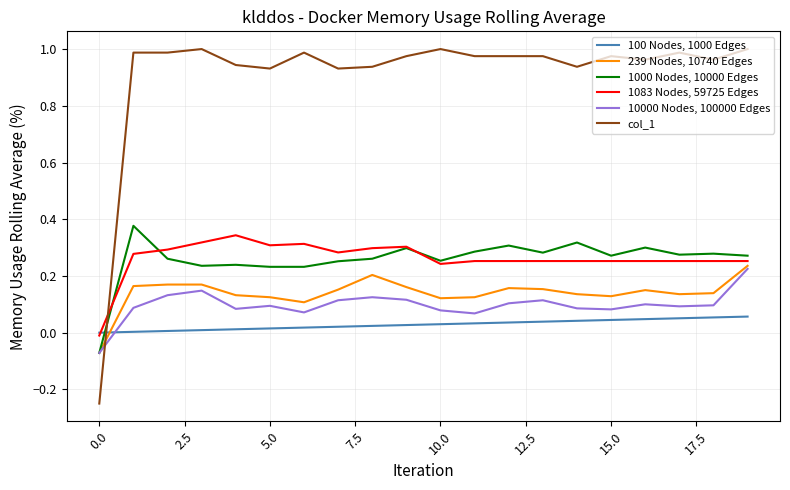

True or false: col_1 has more than 1 points higher than both neighbors.

True